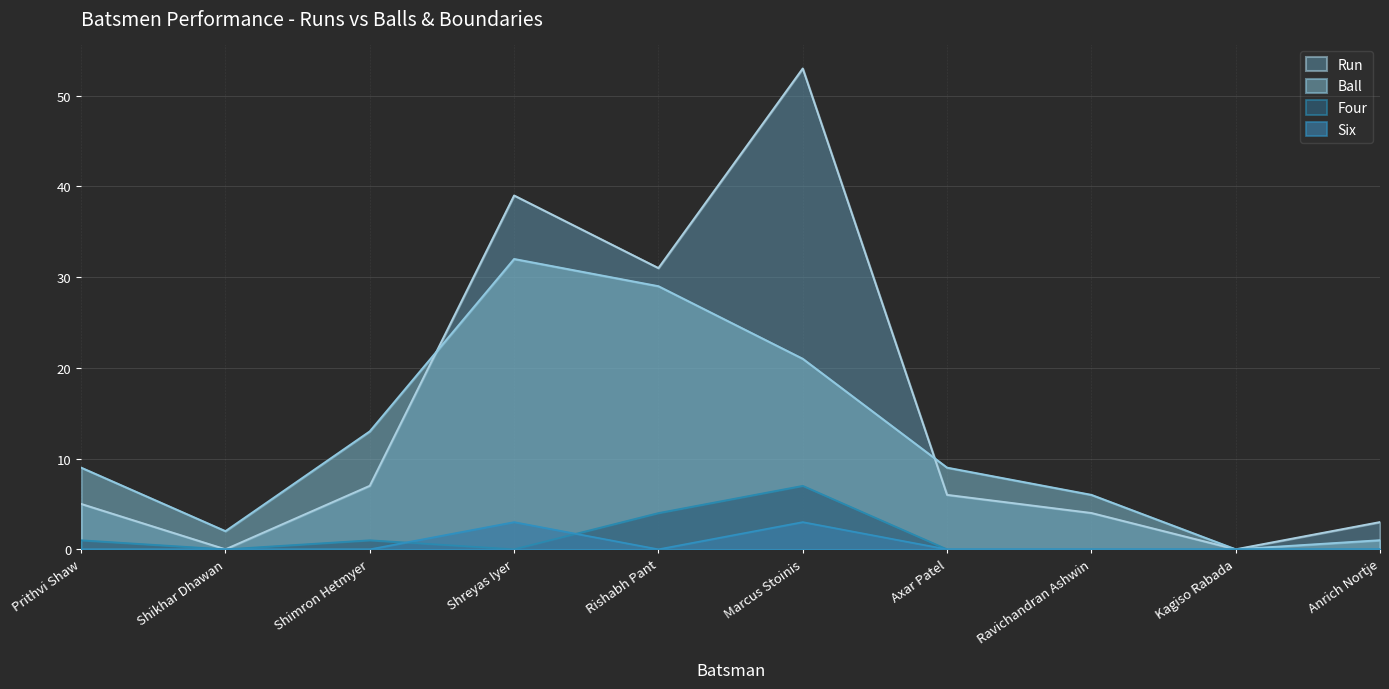

Does the chart have visible grid lines?

Yes